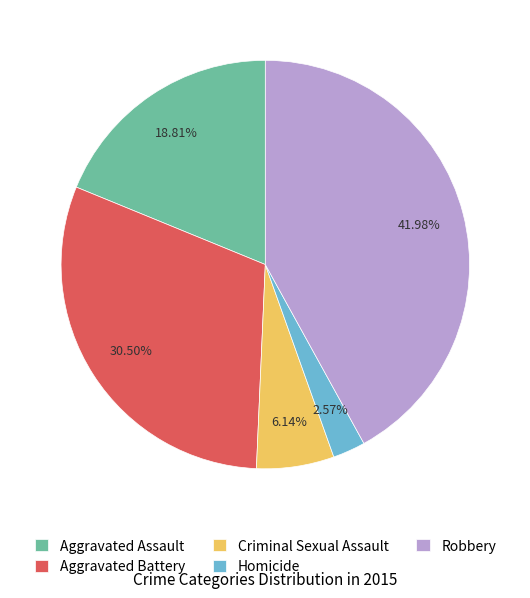

Which slice is the largest?

Robbery